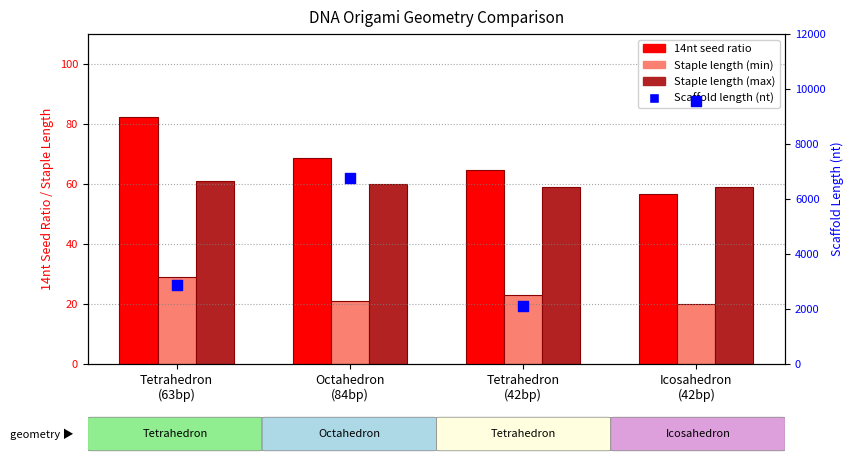

Which series has the largest total across all categories?

Scaffold length (nt)